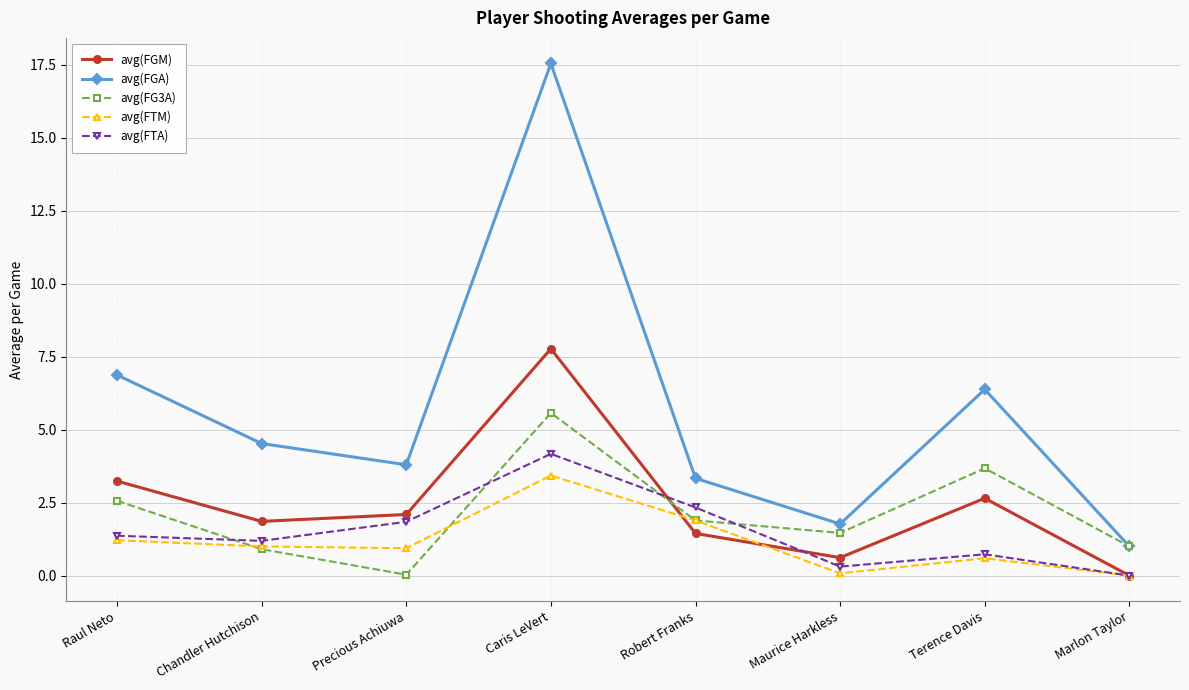

Is the value of avg(FTA) at Caris LeVert greater than the value of avg(FGM) at Robert Franks?

Yes